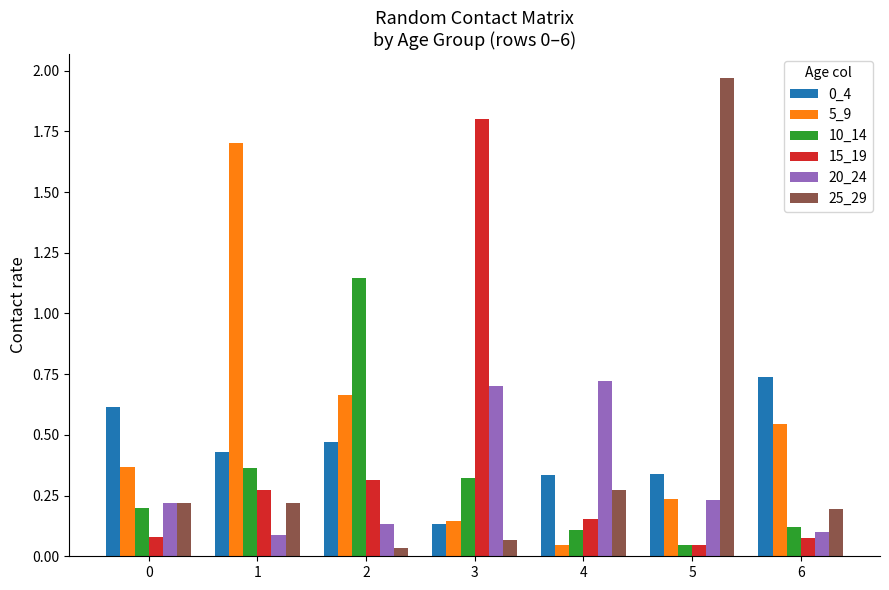

What is the spread (max minus min) of values at 3?

1.7